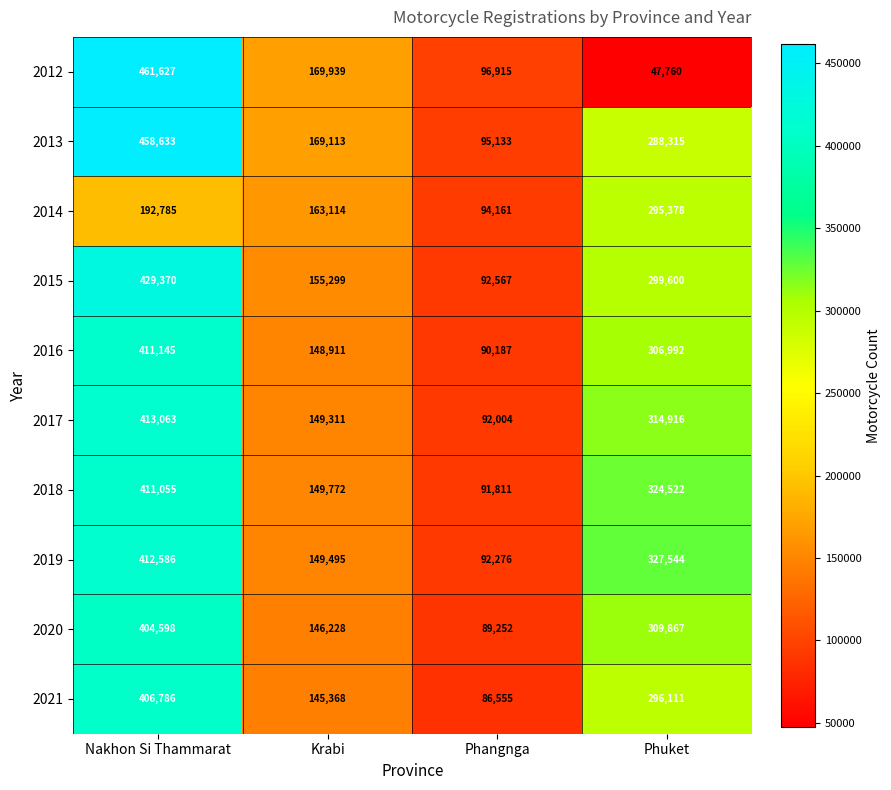

At how many categories does at least one series exceed 425027?

1